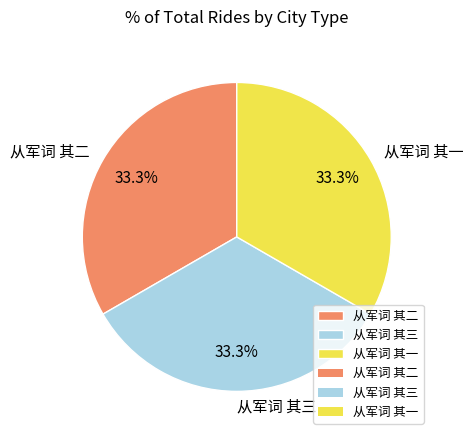

Does any single category account for the majority?

No